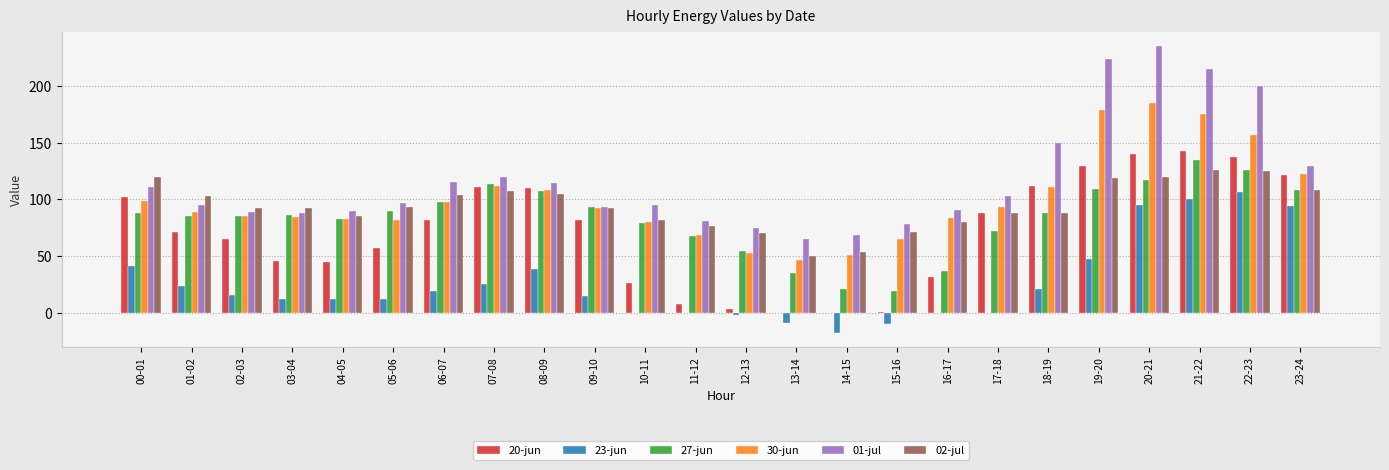

The value of 01-jul at 18-19 is 33.4. True or false?

False